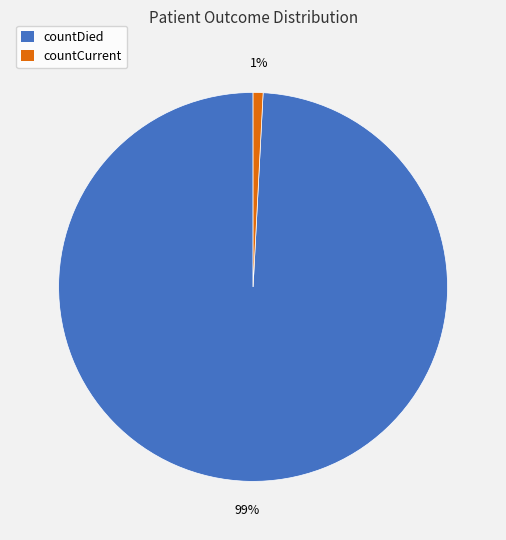

To the nearest percent, what is the average slice percentage?

50%